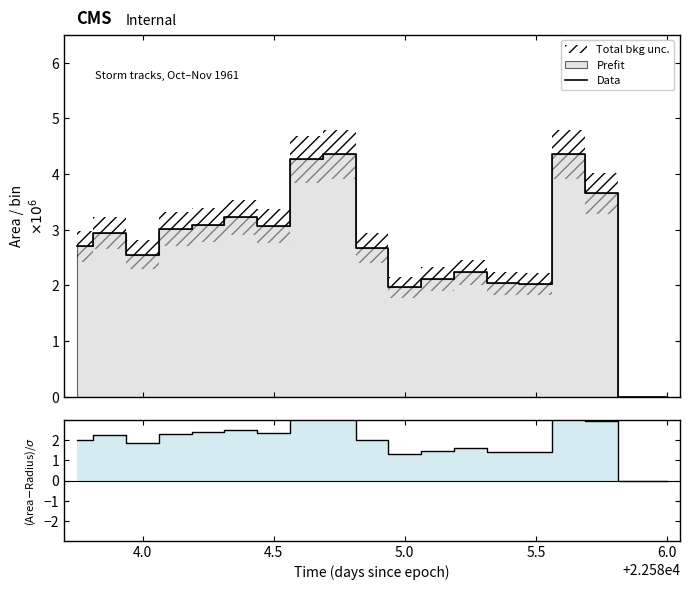

How many categories are shown in the chart?

19